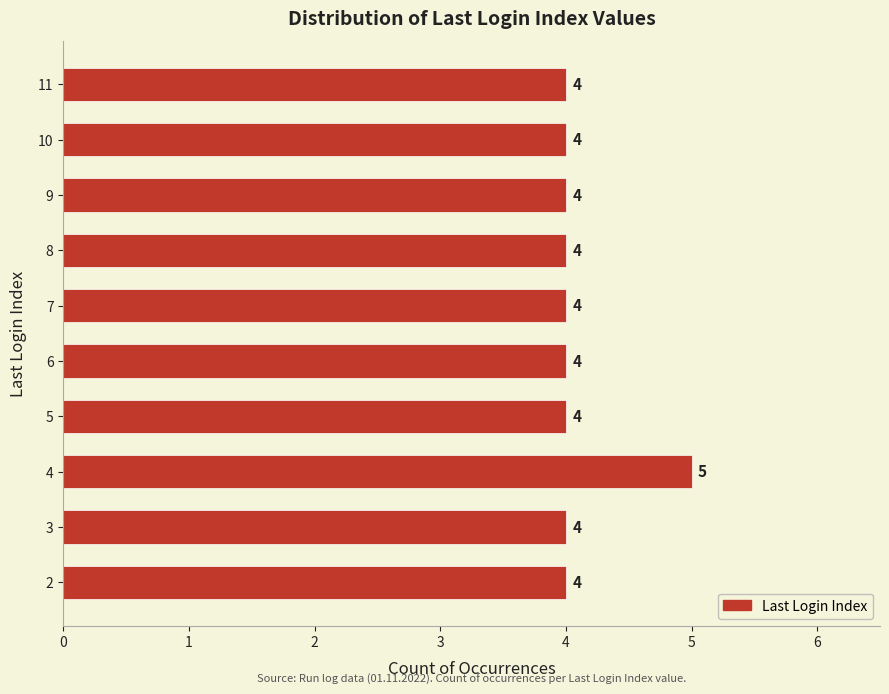

How many bars are there in total?

10